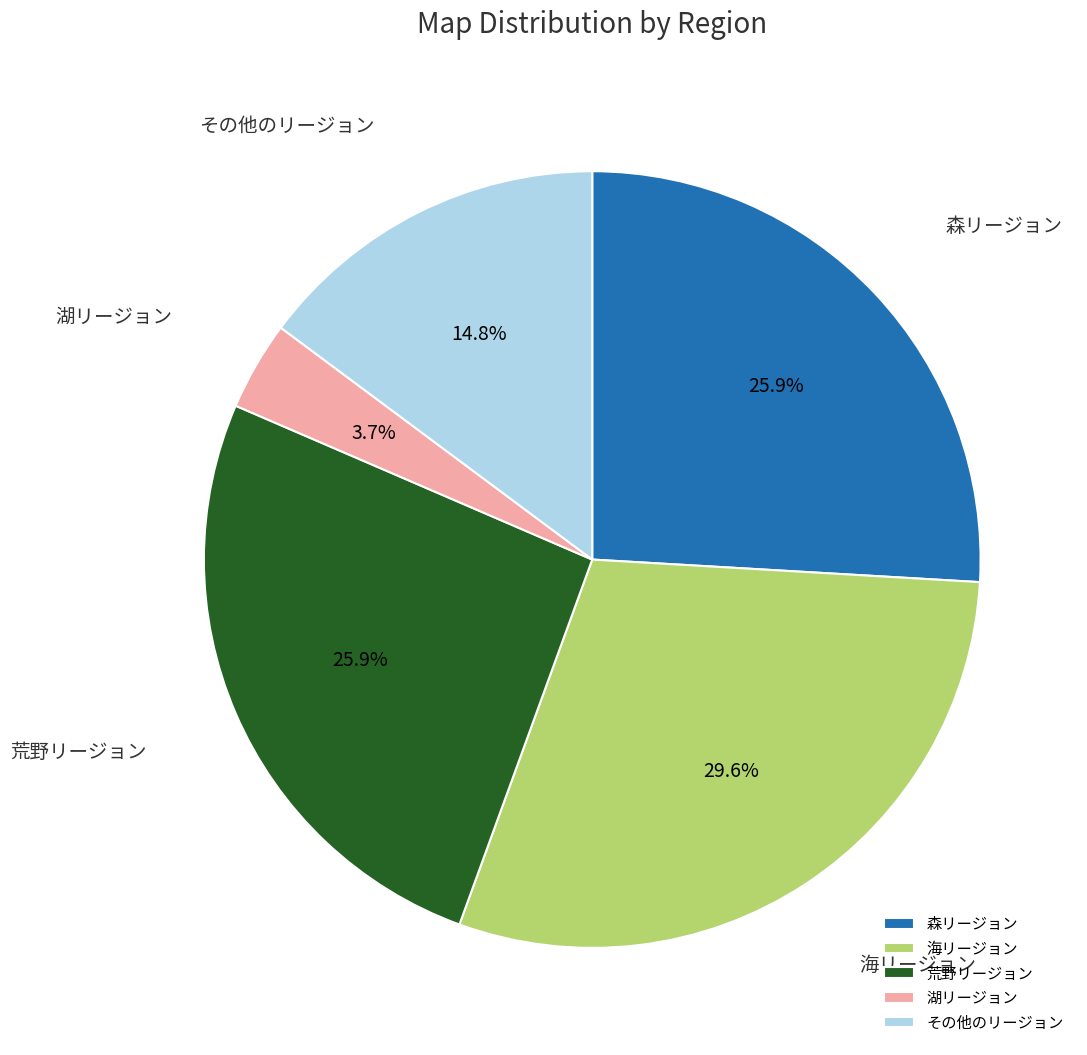

Is there a majority slice in this chart?

No